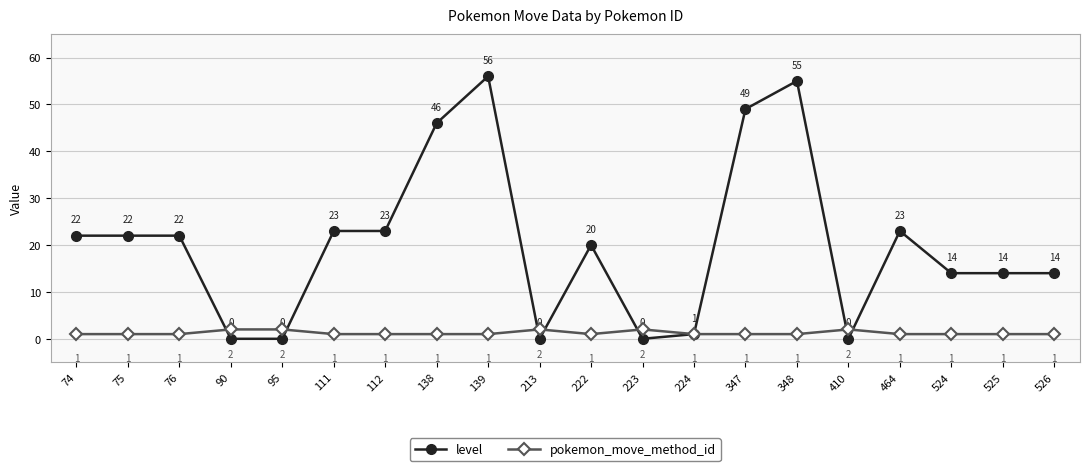

List the series in order of their overall mean, highest first.

level, pokemon_move_method_id